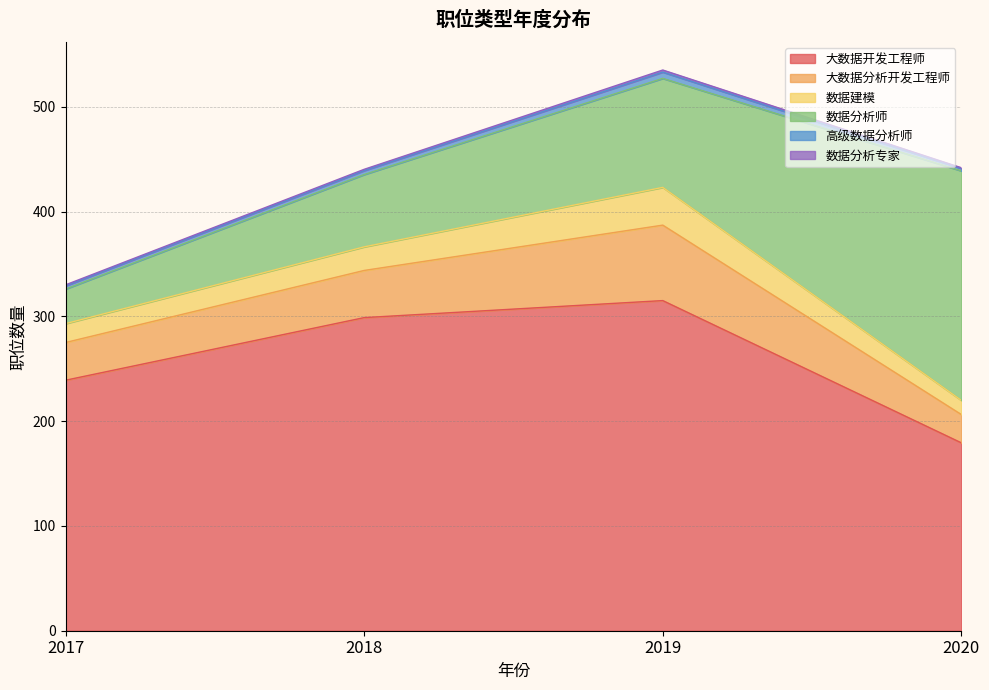

Does the chart have visible grid lines?

Yes